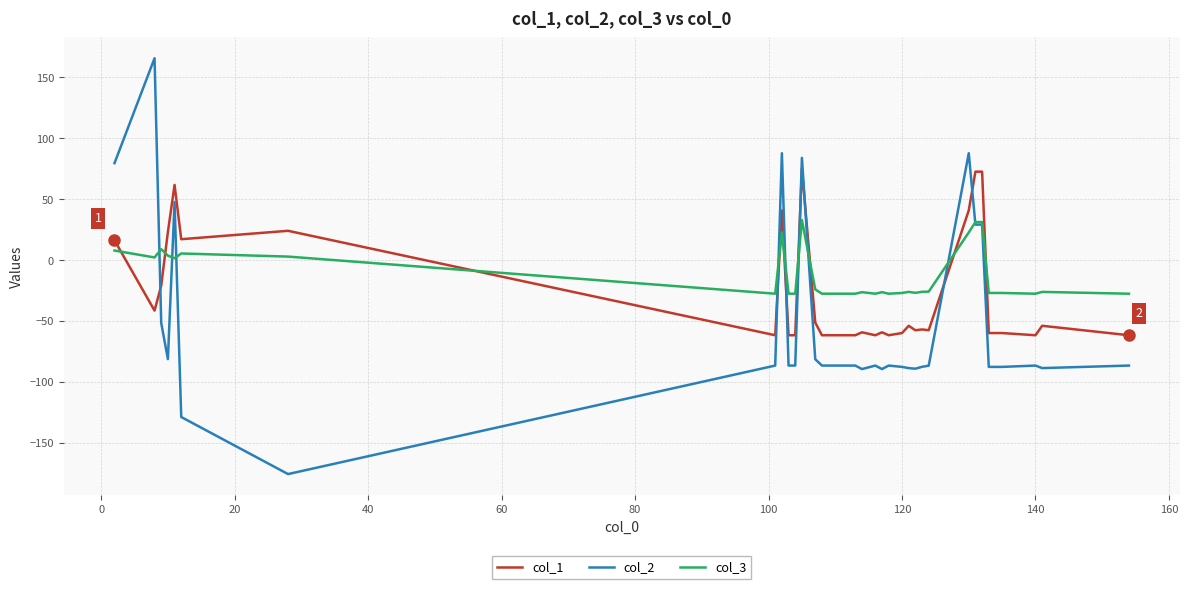

What is the sum of all col_3 values?

-501.0